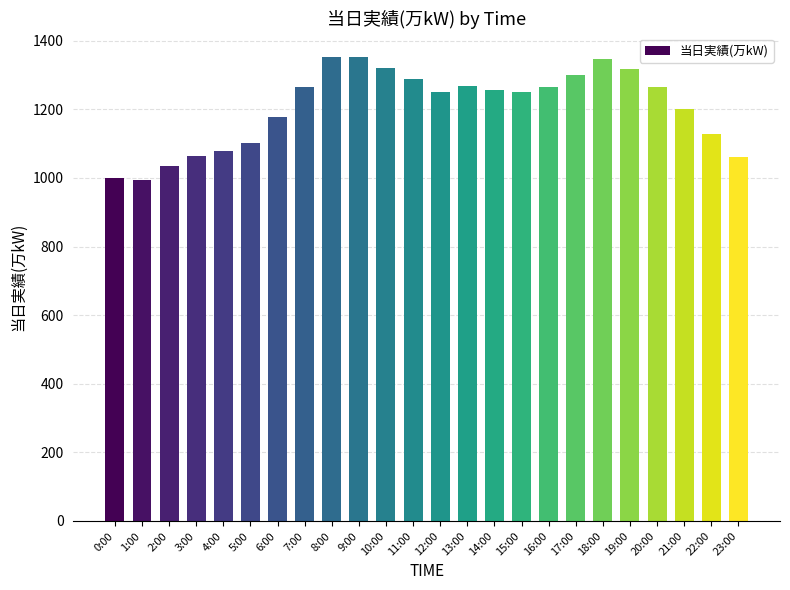

What is the ratio of the value at 17:00 to the value at 7:00?

1.0